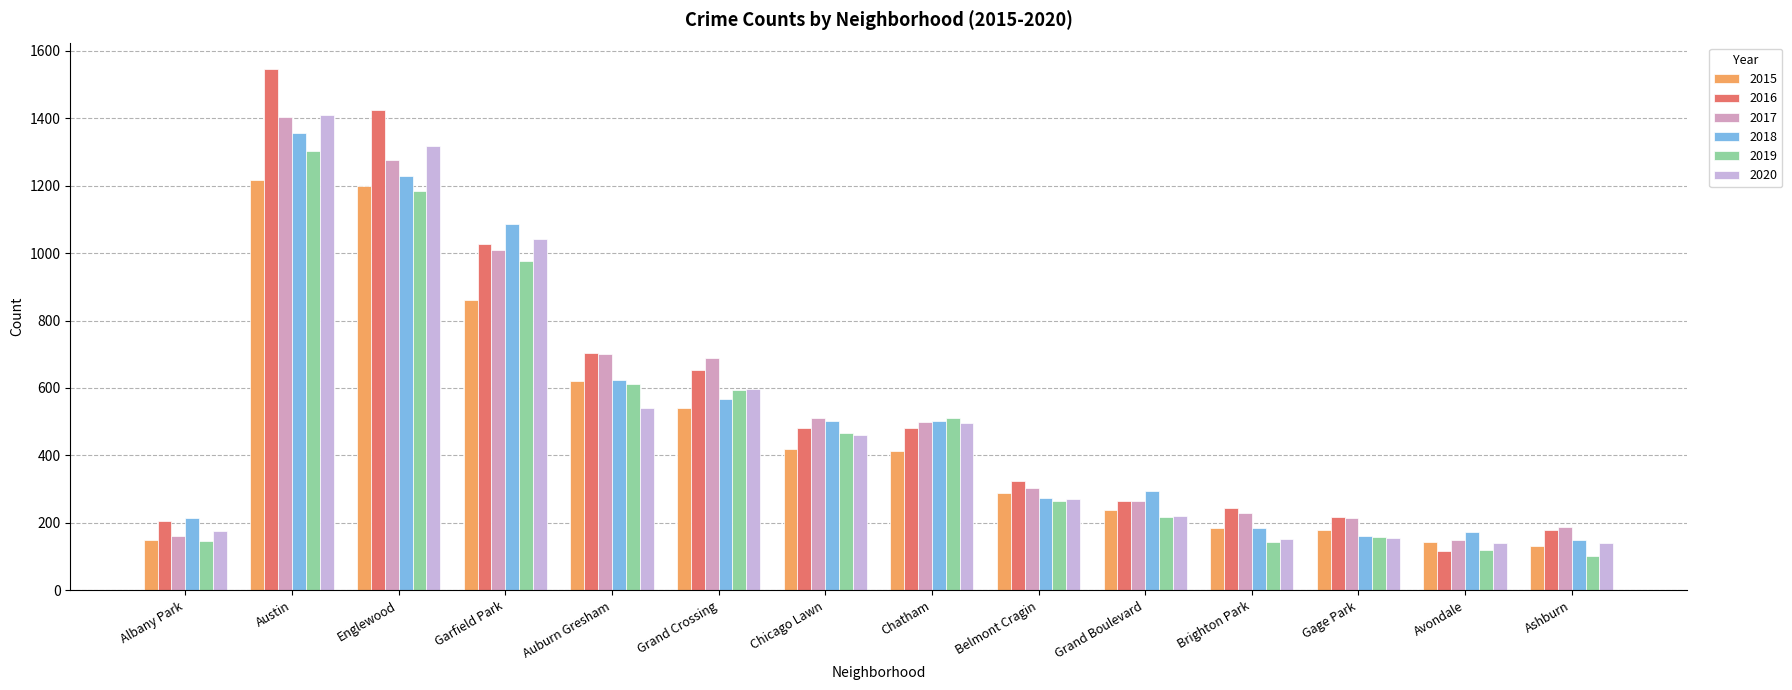

What position from the right is Garfield Park?

11